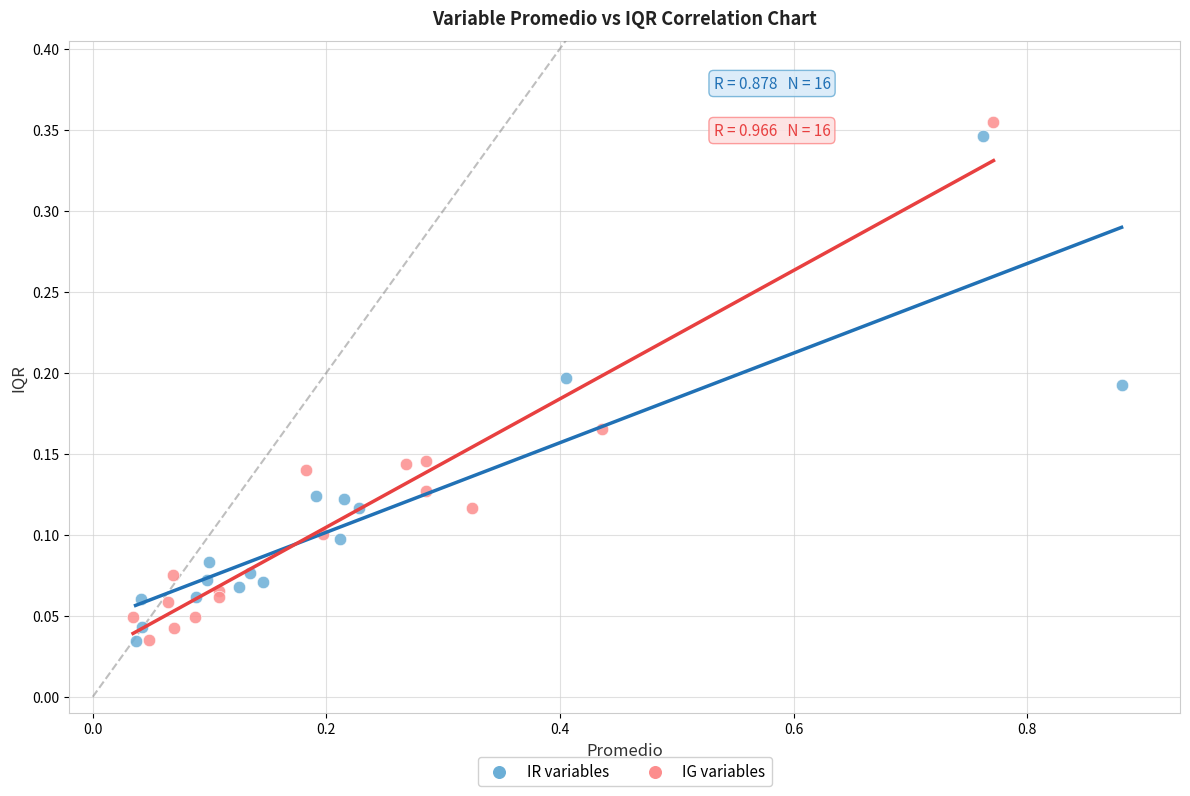

Which series has the widest spread of Y values?

IG variables